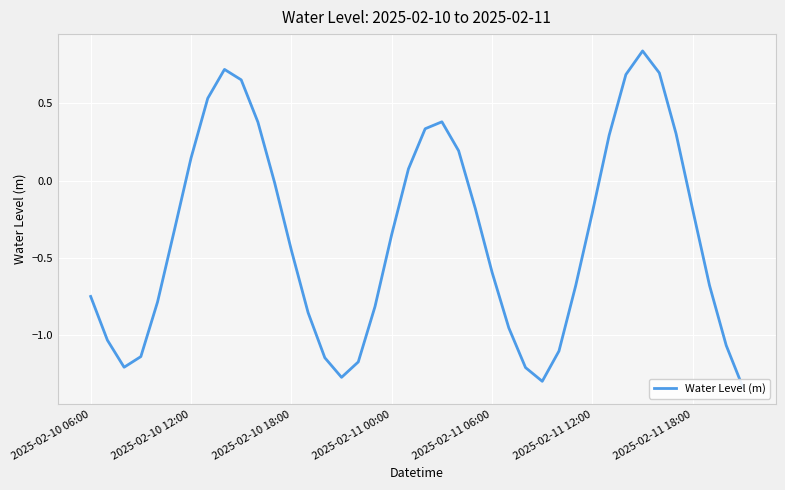

The chart shows a value of 0.4 at 21. True or false?

True